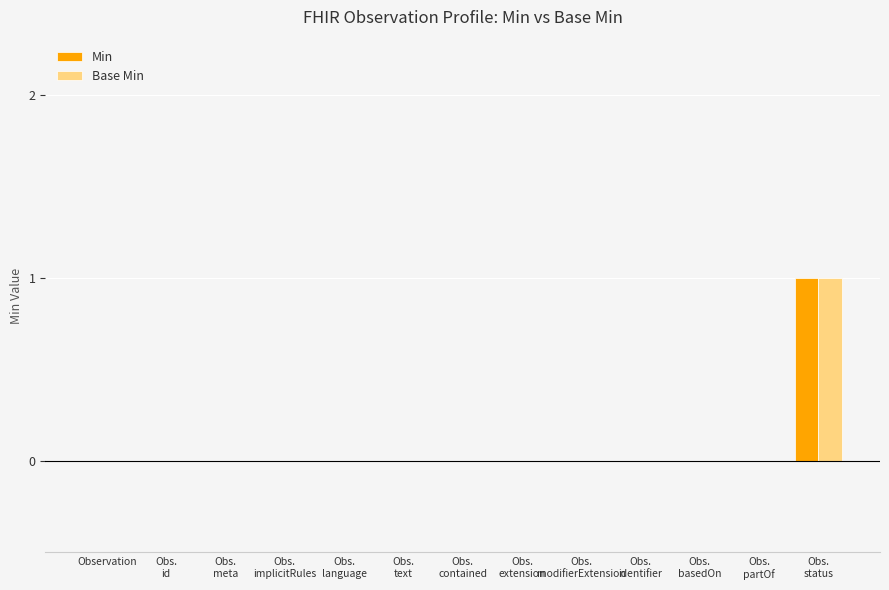

Is it true that Min equals -1 at Observation?

False